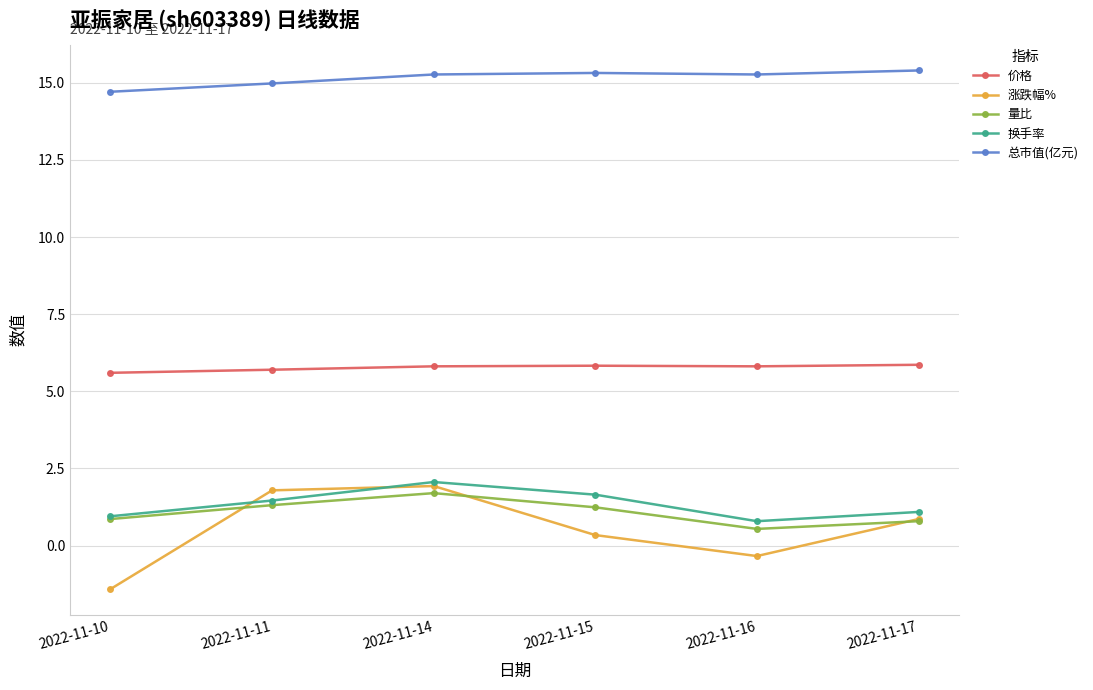

What is the maximum value for 涨跌幅%?

1.9